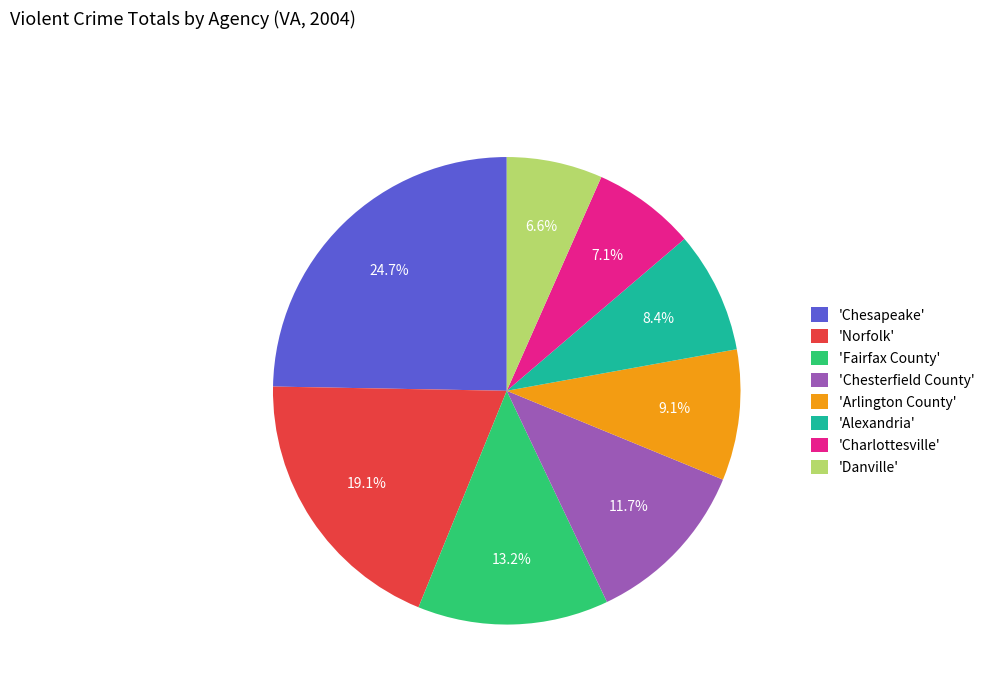

Does any single category account for the majority?

No